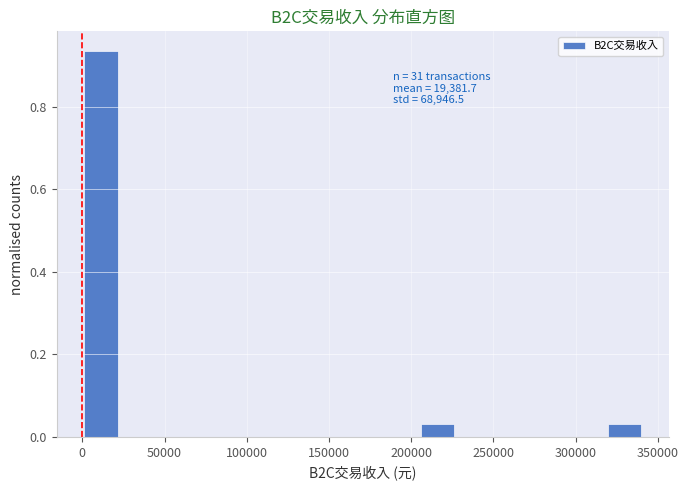

Over which range of the x-axis is the bar tallest?

0 to 25000